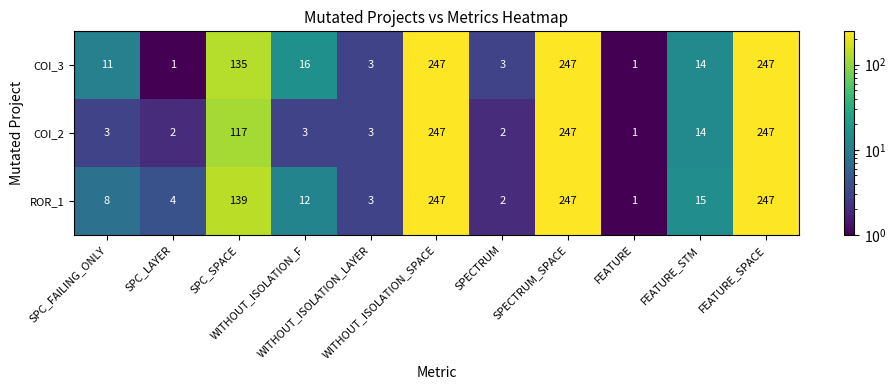

What is the average value of the ROR_1 series?

84